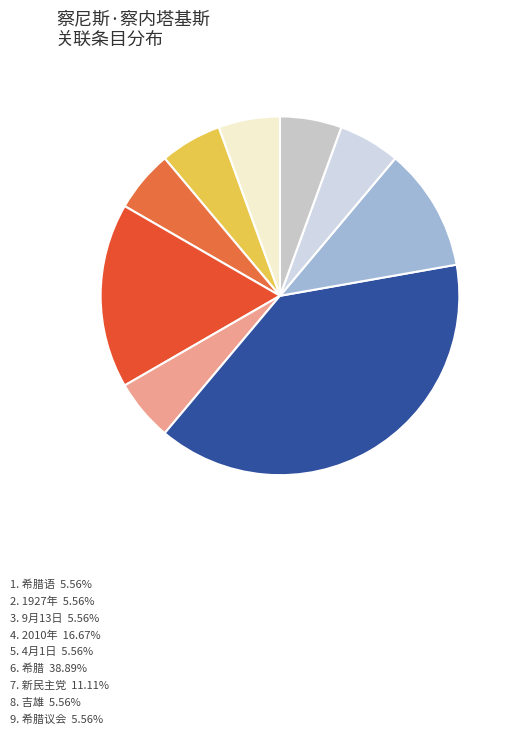

Count the number of slices in the pie.

9